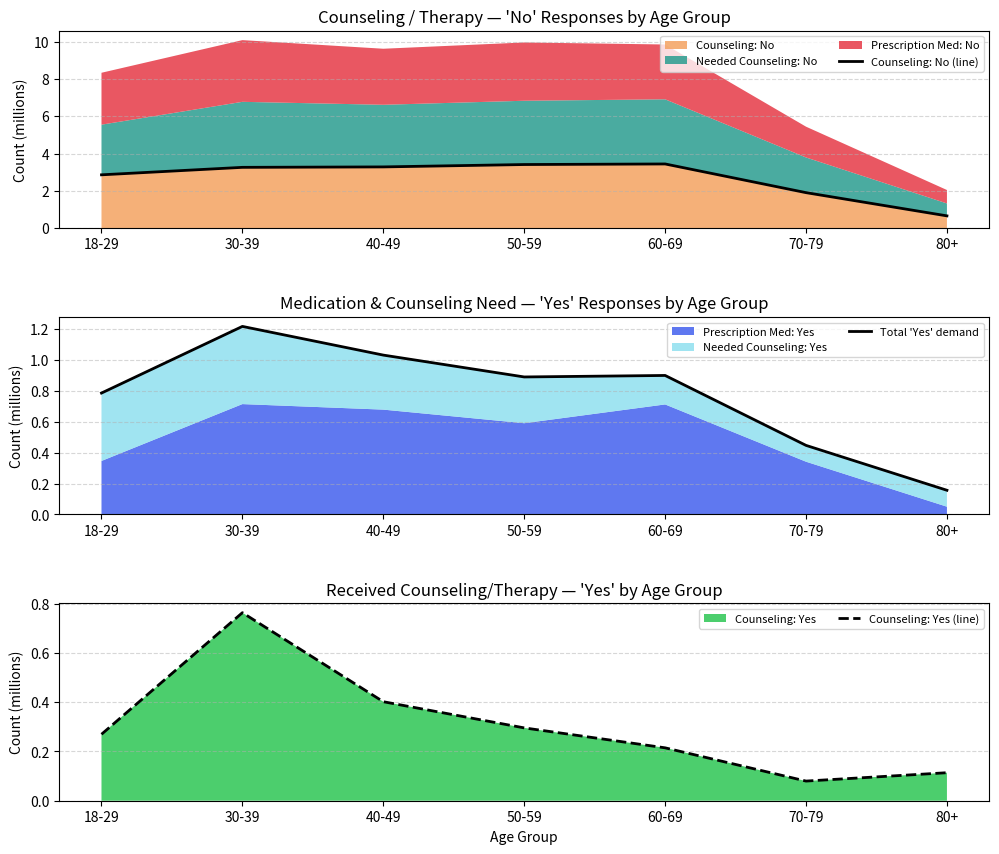

The value of Counseling: No (line) at 18-29 is 2.9. True or false?

True